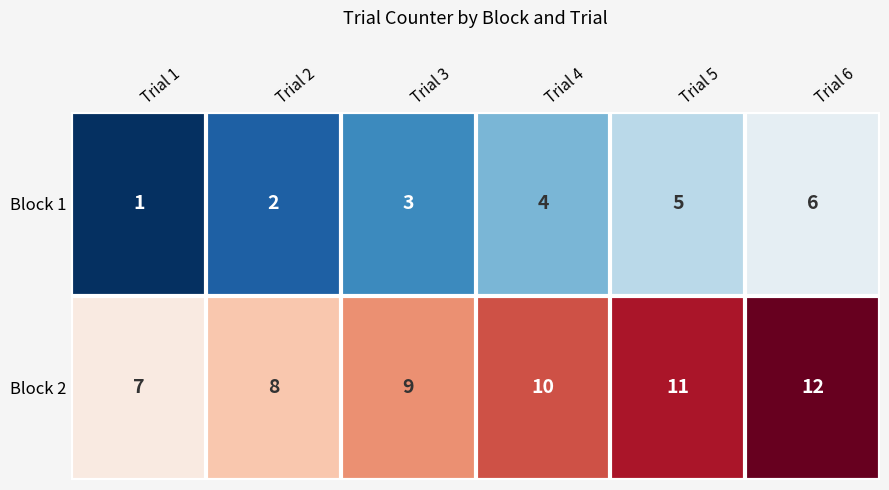

The value of Block 2 at Trial 1 is 7. True or false?

True